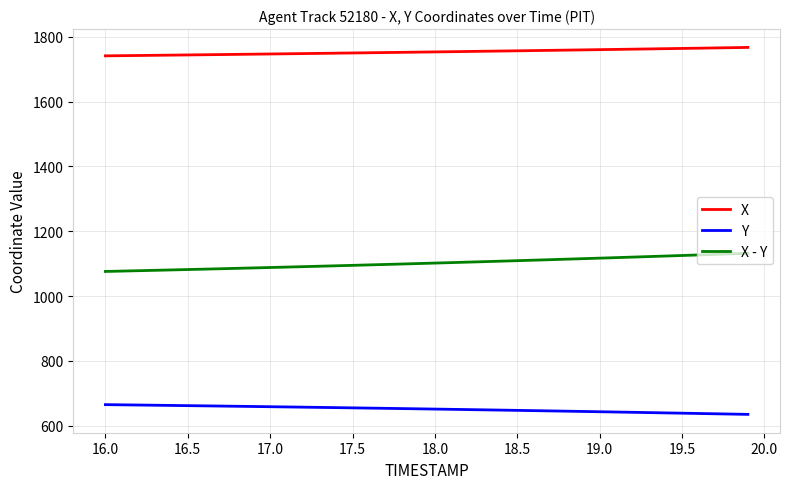

What is the lowest value of the Y series?

635.1